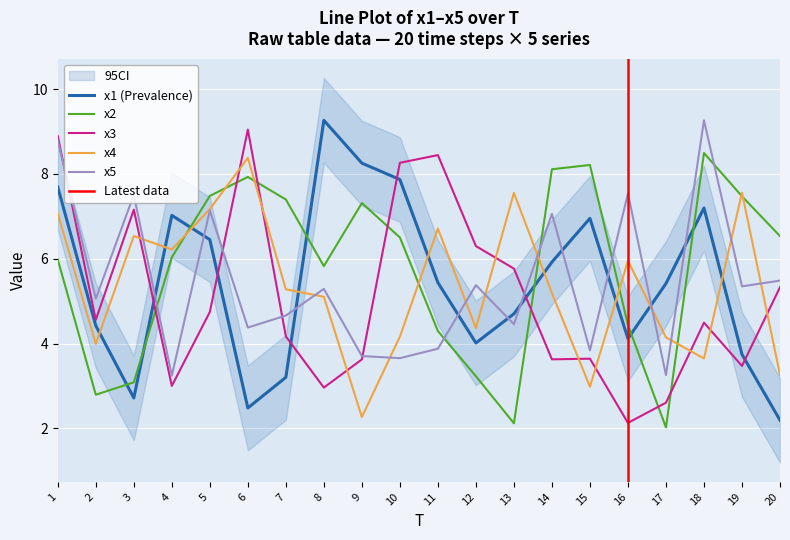

How many series are shown in this chart?

5